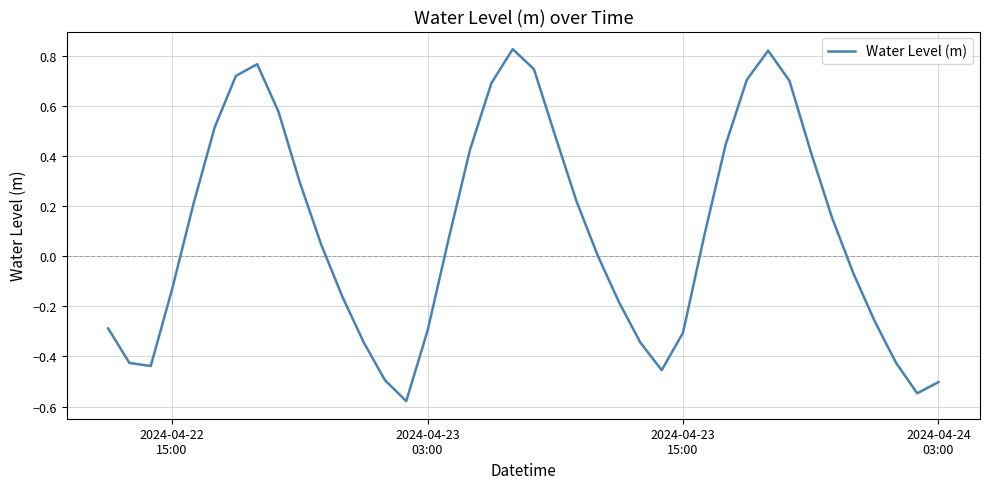

Does the chart have visible grid lines?

Yes